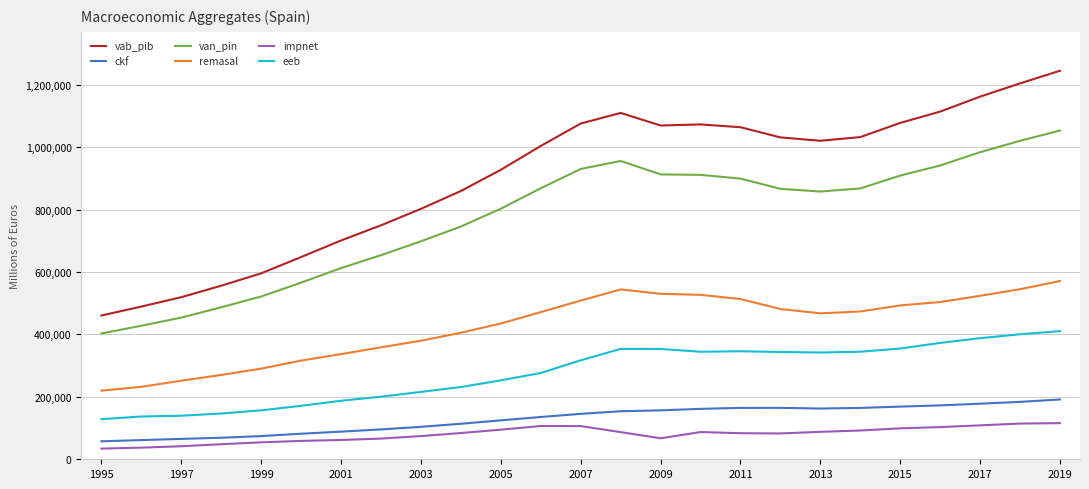

Which series has the widest spread of values?

vab_pib